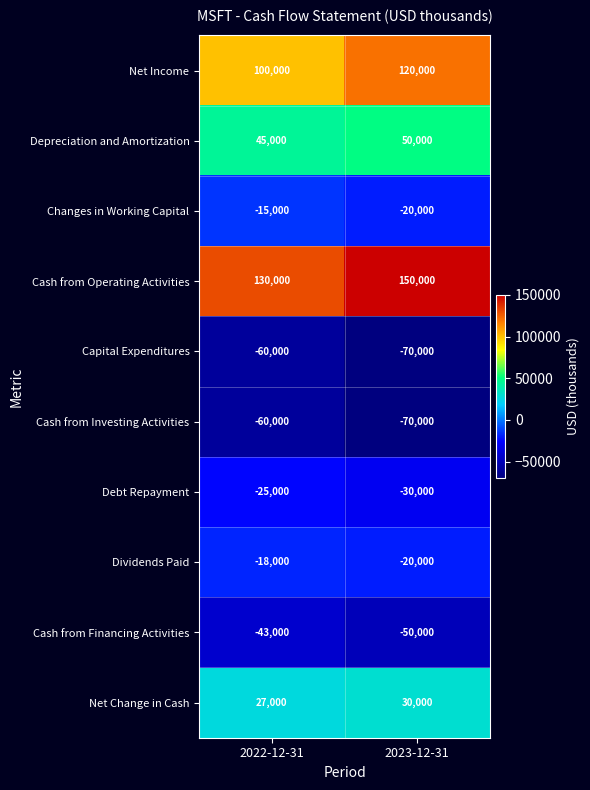

Reading right to left, what are all the values shown in this chart?

Net Income: 2023-12-31=120000	2022-12-31=100000
Depreciation and Amortization: 2023-12-31=50000	2022-12-31=45000
Changes in Working Capital: 2023-12-31=-20000	2022-12-31=-15000
Cash from Operating Activities: 2023-12-31=150000	2022-12-31=130000
Capital Expenditures: 2023-12-31=-70000	2022-12-31=-60000
Cash from Investing Activities: 2023-12-31=-70000	2022-12-31=-60000
Debt Repayment: 2023-12-31=-30000	2022-12-31=-25000
Dividends Paid: 2023-12-31=-20000	2022-12-31=-18000
Cash from Financing Activities: 2023-12-31=-50000	2022-12-31=-43000
Net Change in Cash: 2023-12-31=30000	2022-12-31=27000